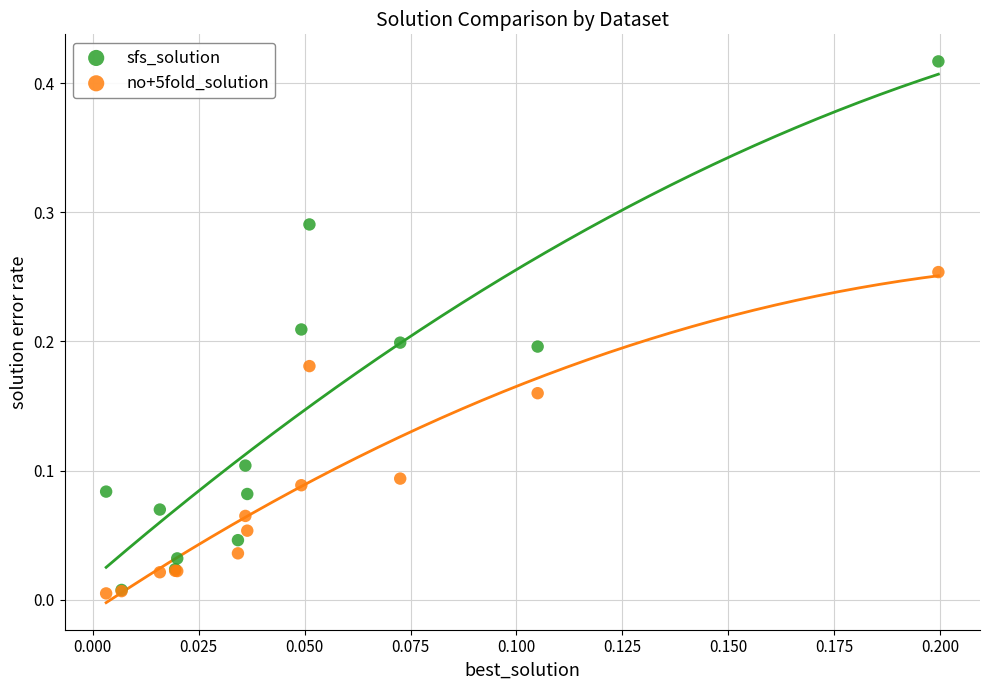

What are all the series names shown in the legend?

sfs_solution, no+5fold_solution